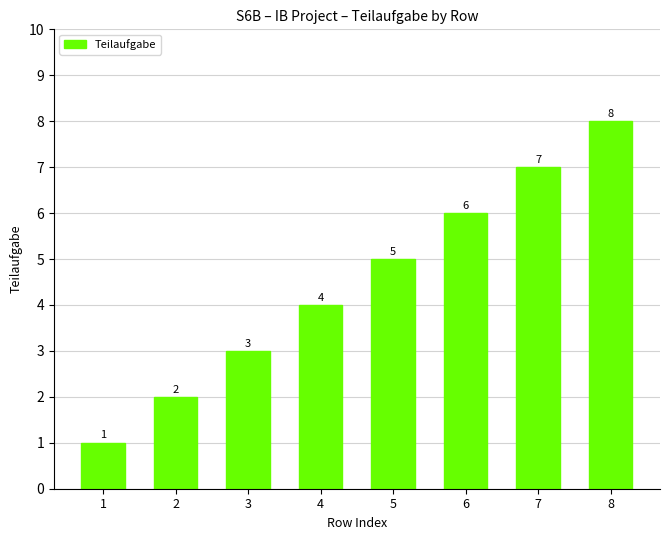

Are the bars horizontal?

No